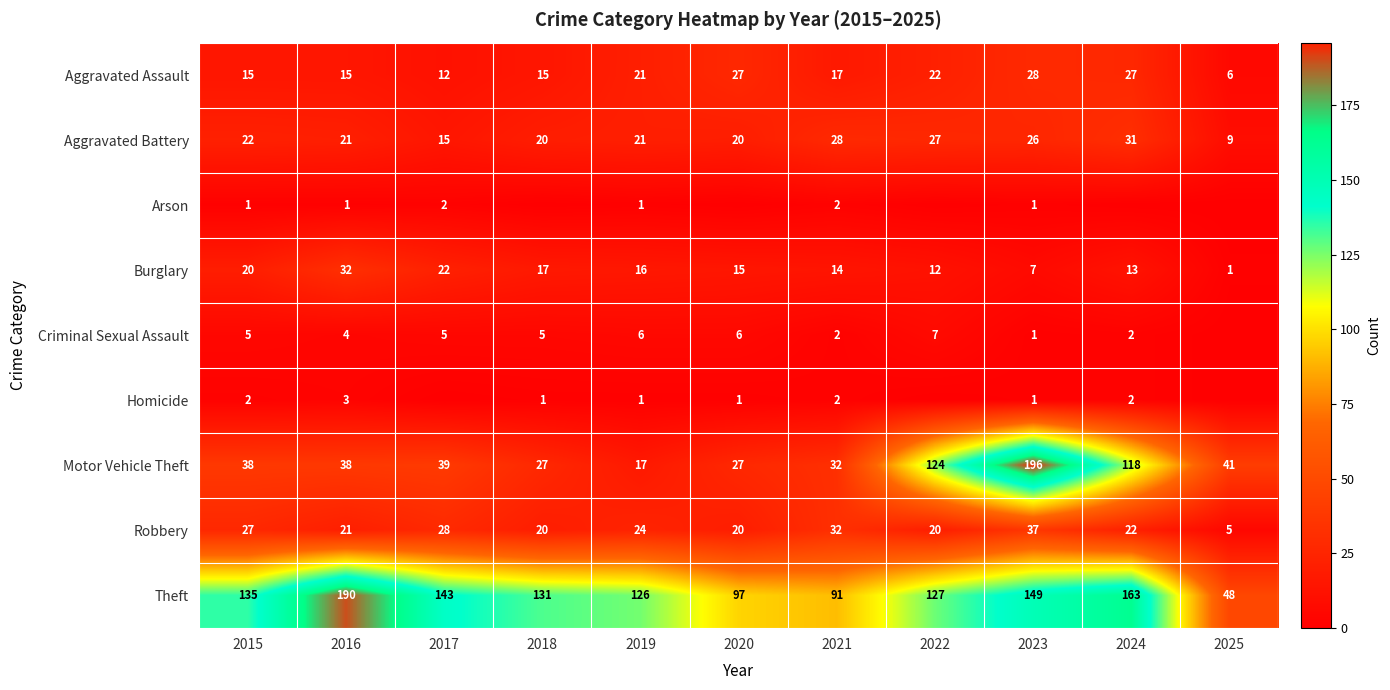

True or false: Aggravated Battery has a value of 21 at 2019.

True